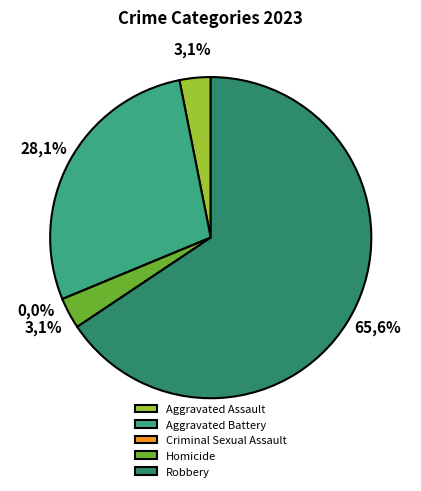

What is the largest slice in the pie chart?

Robbery